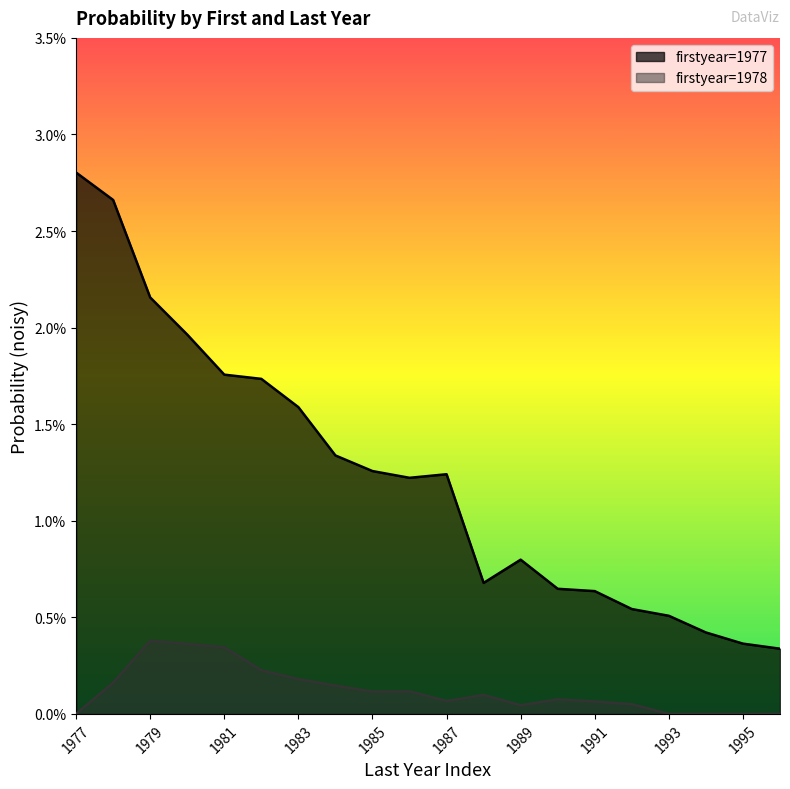

Which series has the widest spread of values?

firstyear=1977